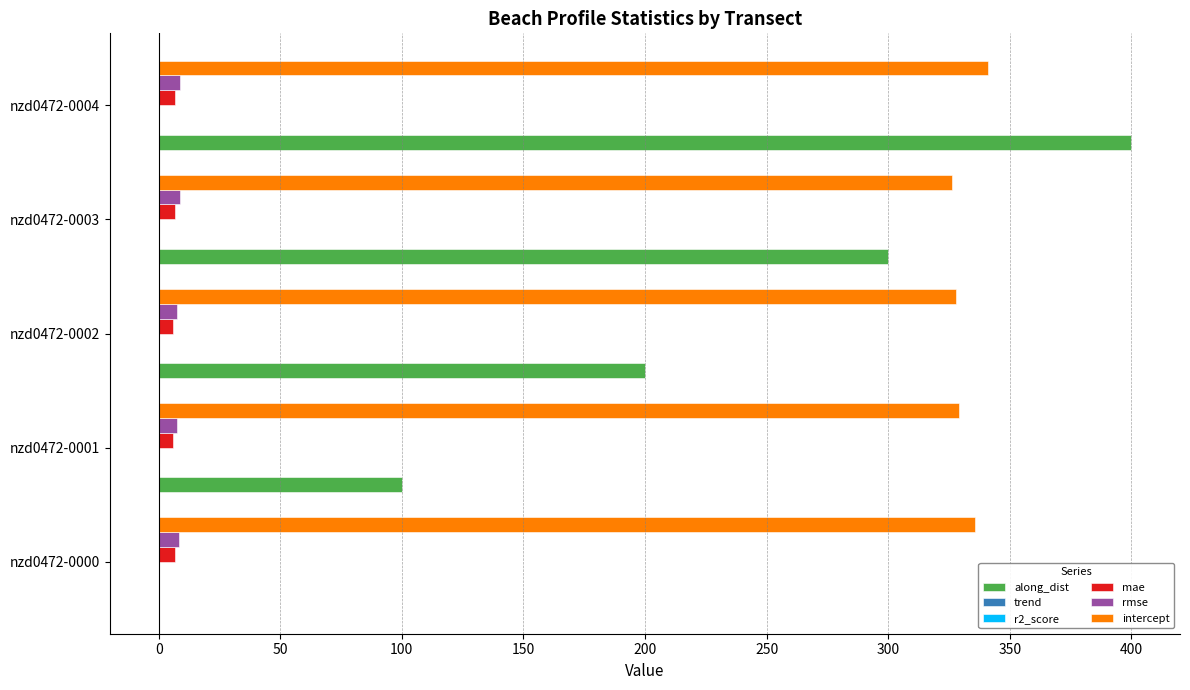

The value of along_dist at nzd0472-0003 is 300.0. True or false?

True